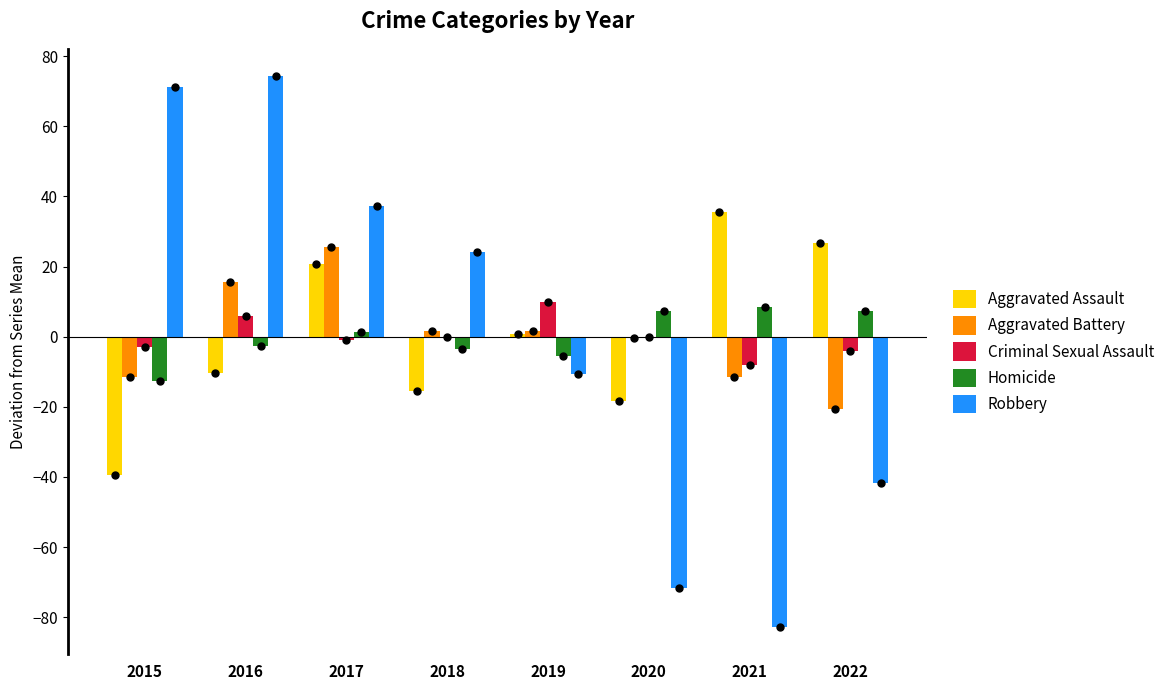

True or false: Robbery has a value of 99.4 at 2015.

False